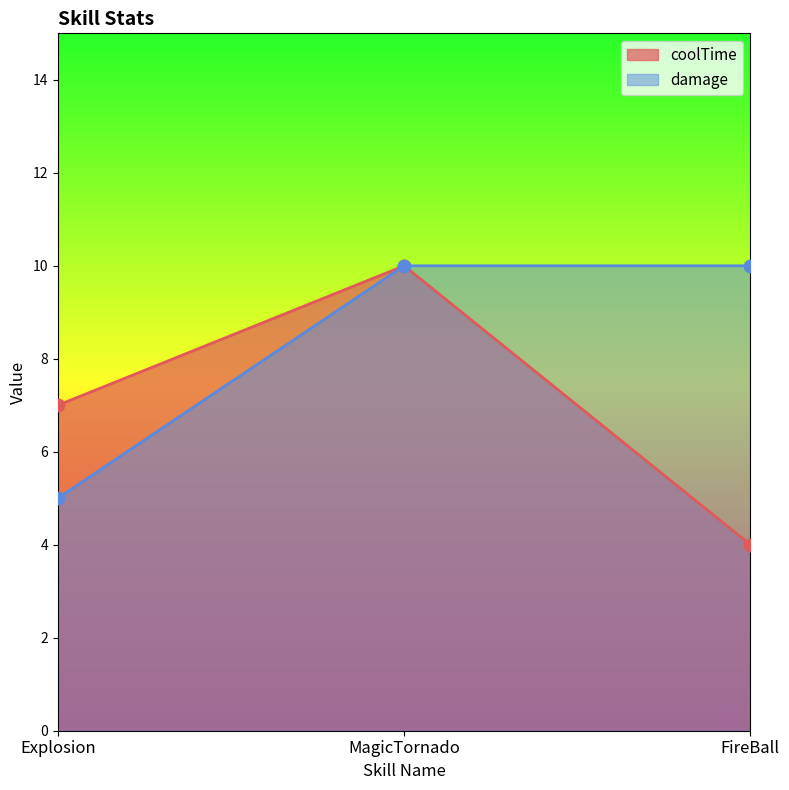

At which category is the sum across all series the highest?

MagicTornado